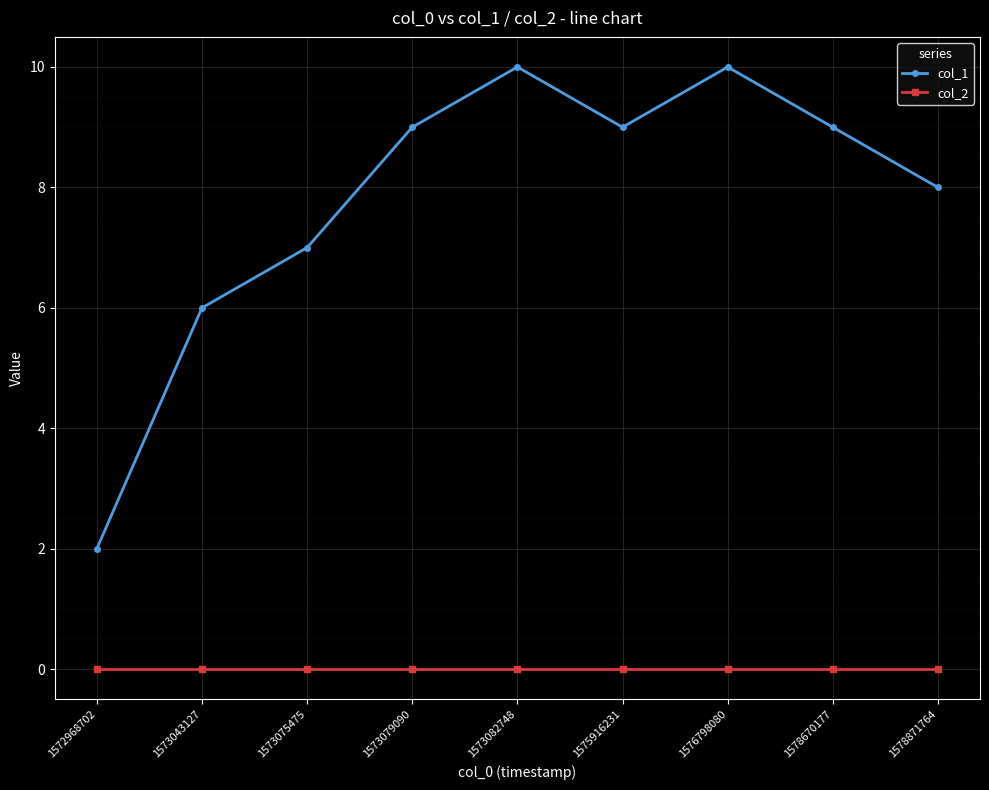

What is the difference between the col_1 values at 1573079090 and 1573043127?

3